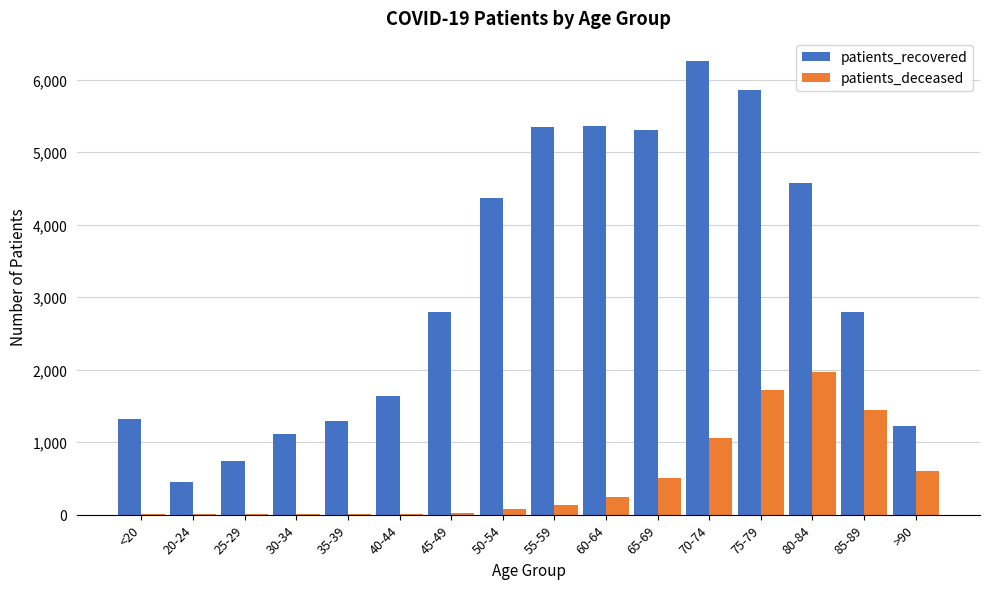

At which label is patients_deceased closest to 981?

70-74